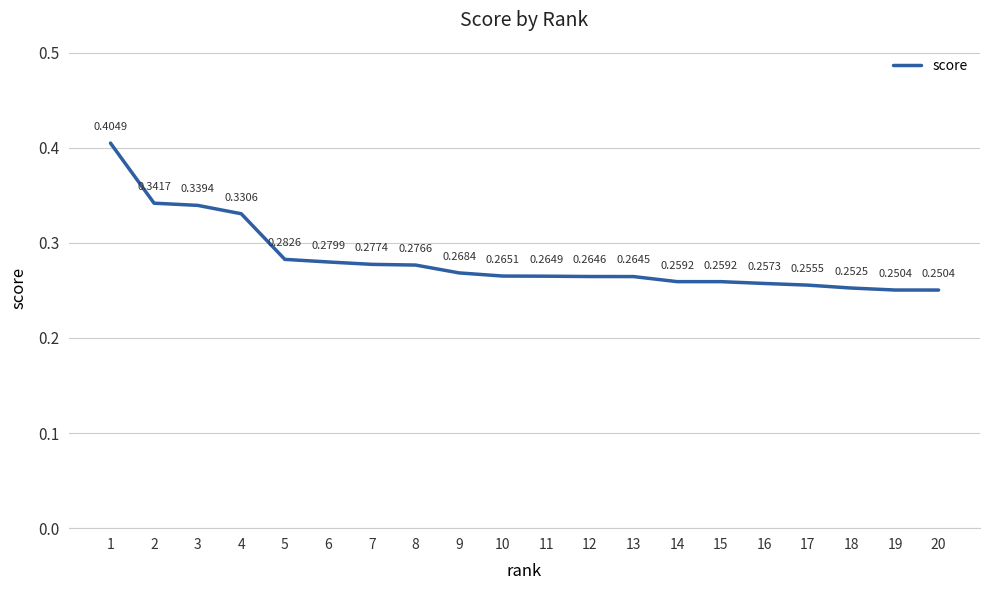

What is the sum of all values?

5.6